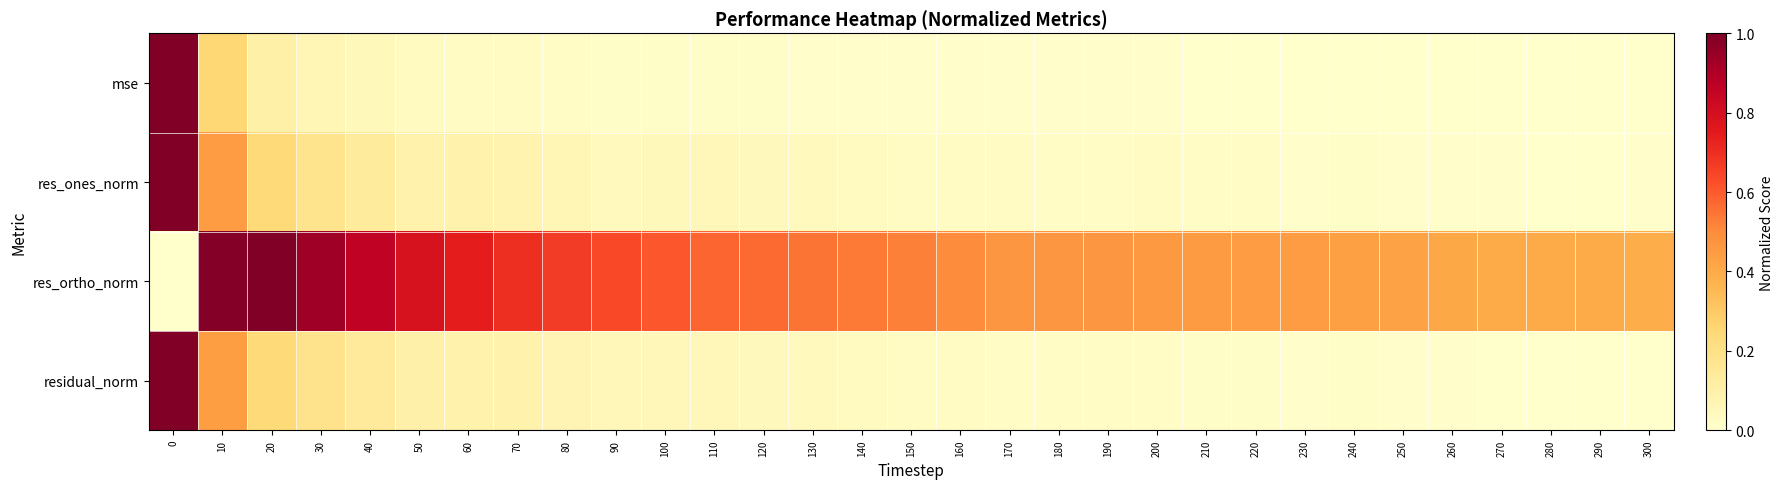

Which series has the largest total across all categories?

res_ortho_norm